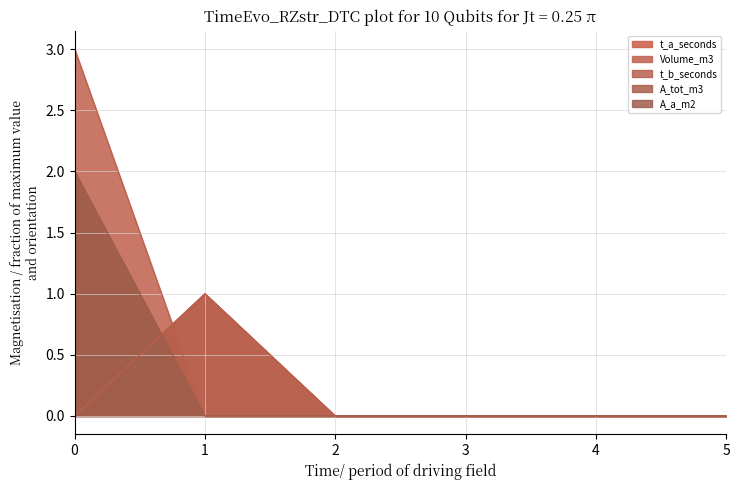

True or false: Volume_m3 has more than 1 points higher than both neighbors.

False